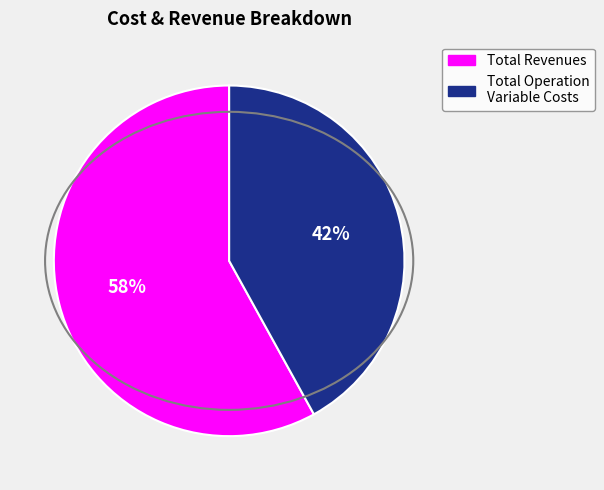

Does any single category account for the majority?

Yes